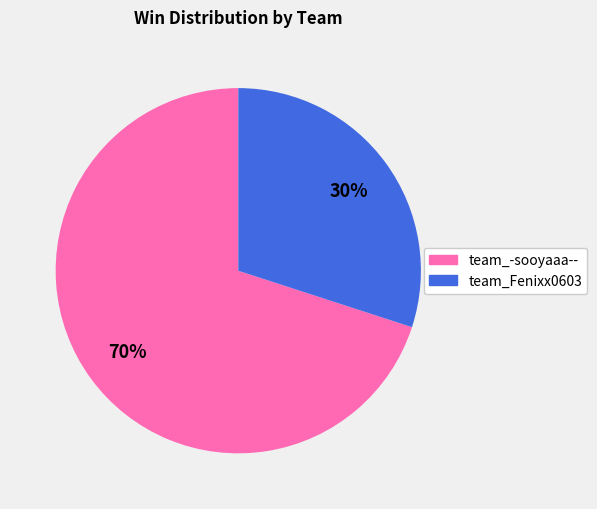

The team_Fenixx0603 slice represents 30% of the pie. True or false?

True